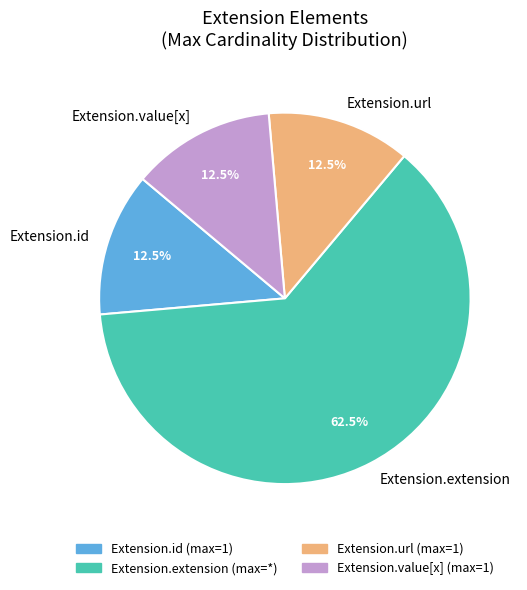

To the nearest percent, what is the difference between the largest and smallest slice percentages?

50%